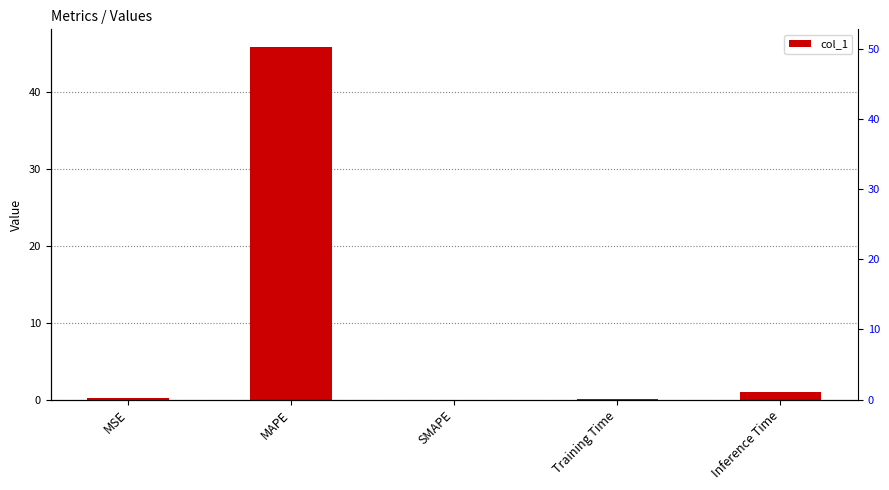

The value at Inference Time is 1.6. True or false?

False